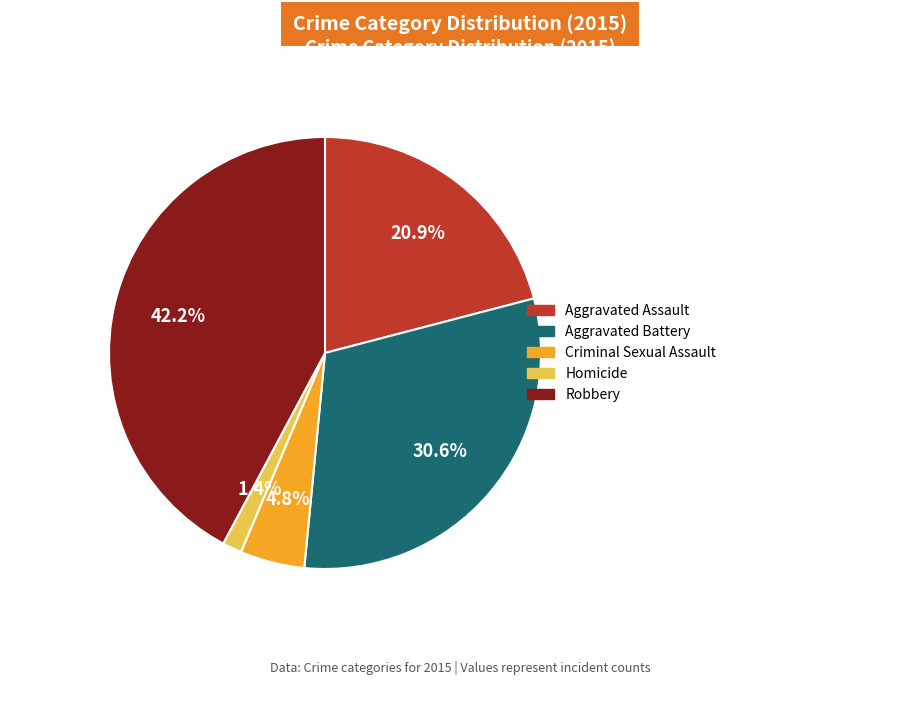

To the nearest percent, what portion does Aggravated Assault represent?

21%